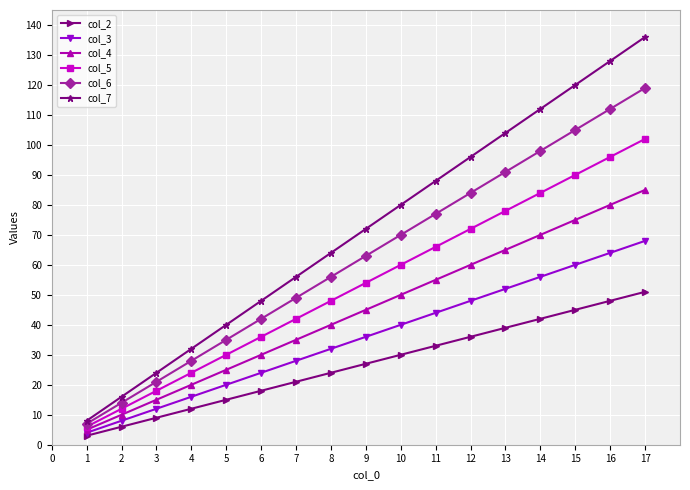

At which label does col_6 reach its peak?

17